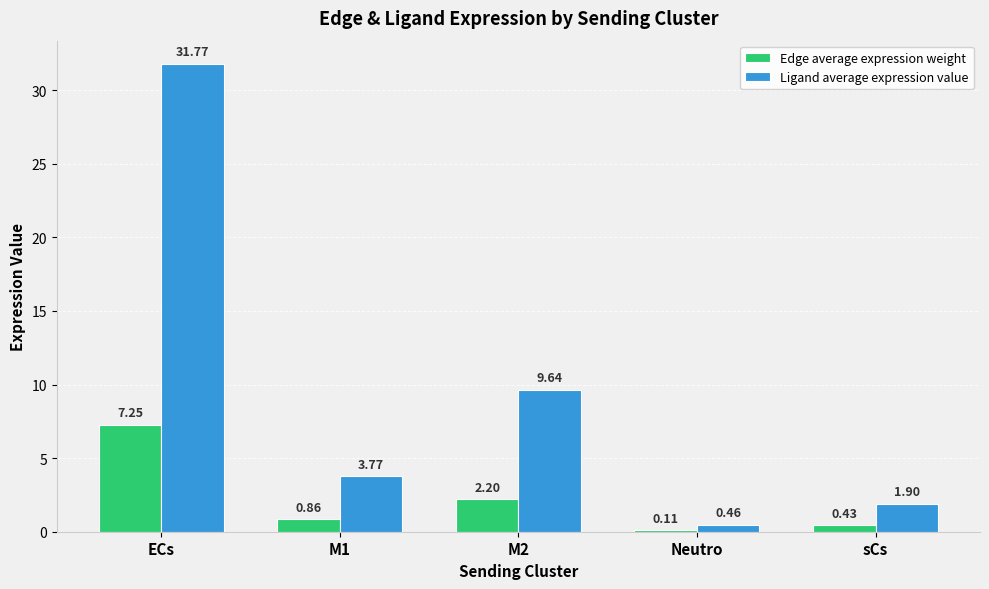

What is the total value across all series at ECs?

39.0